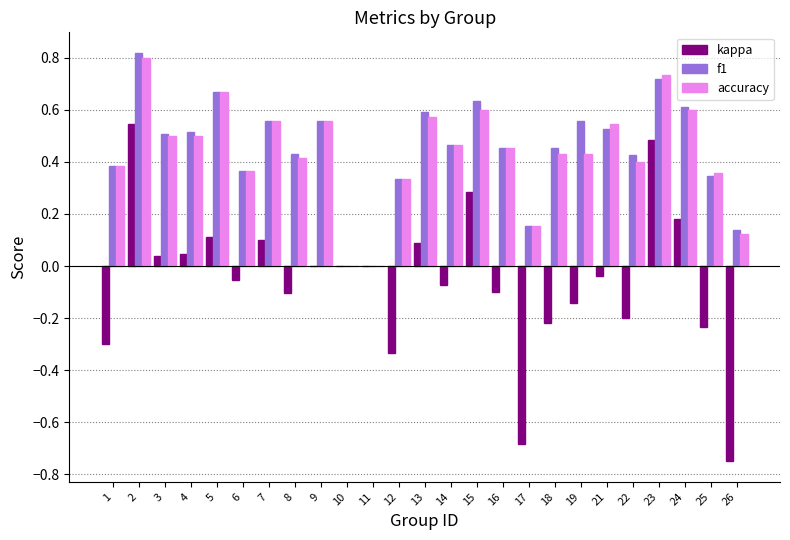

What is the sum of all accuracy values?

10.9